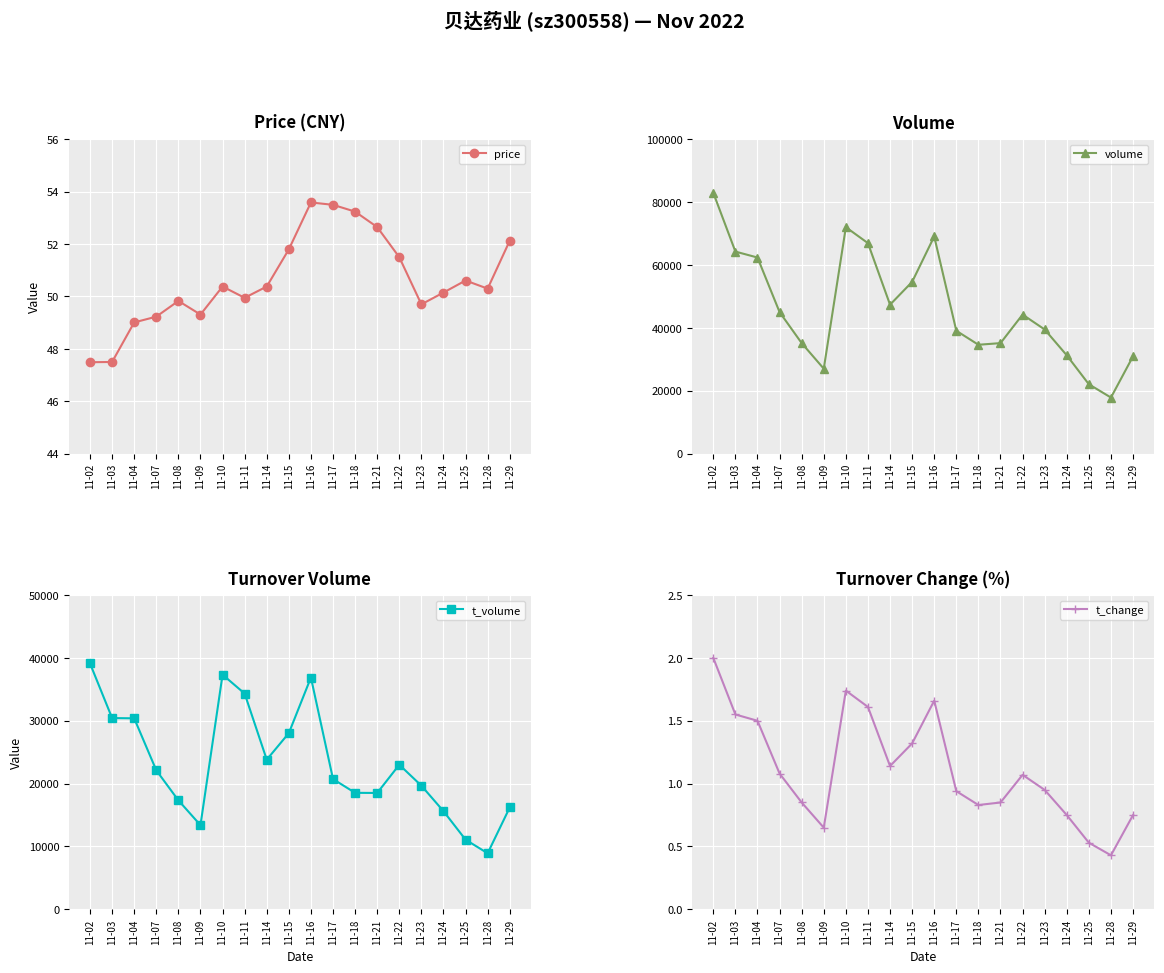

At which label does price reach its minimum?

11-02